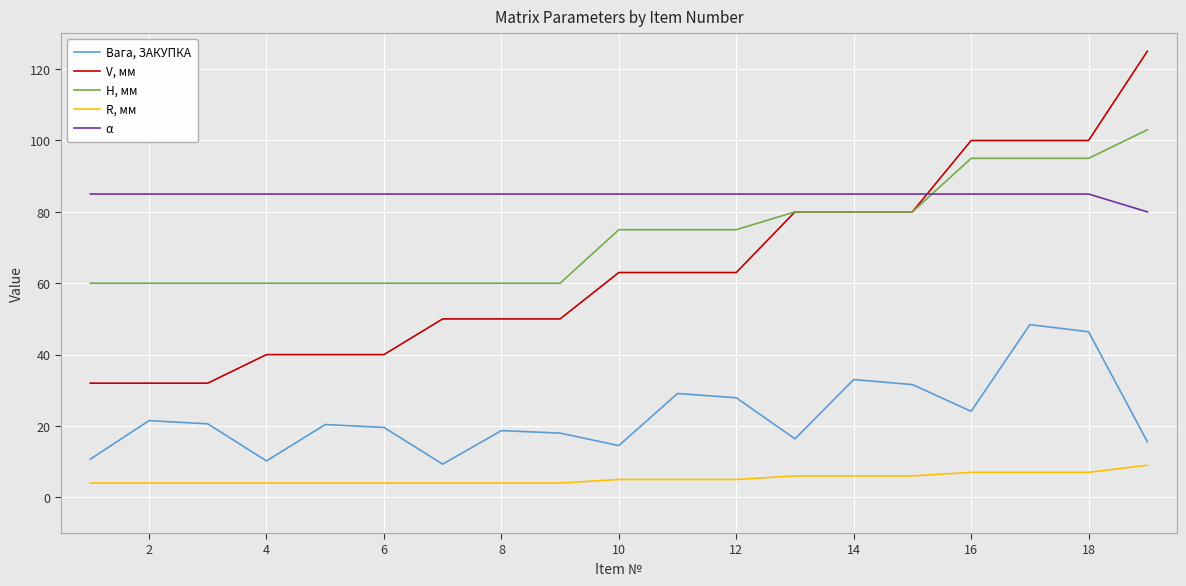

Is this an area chart (filled region under the line)?

No